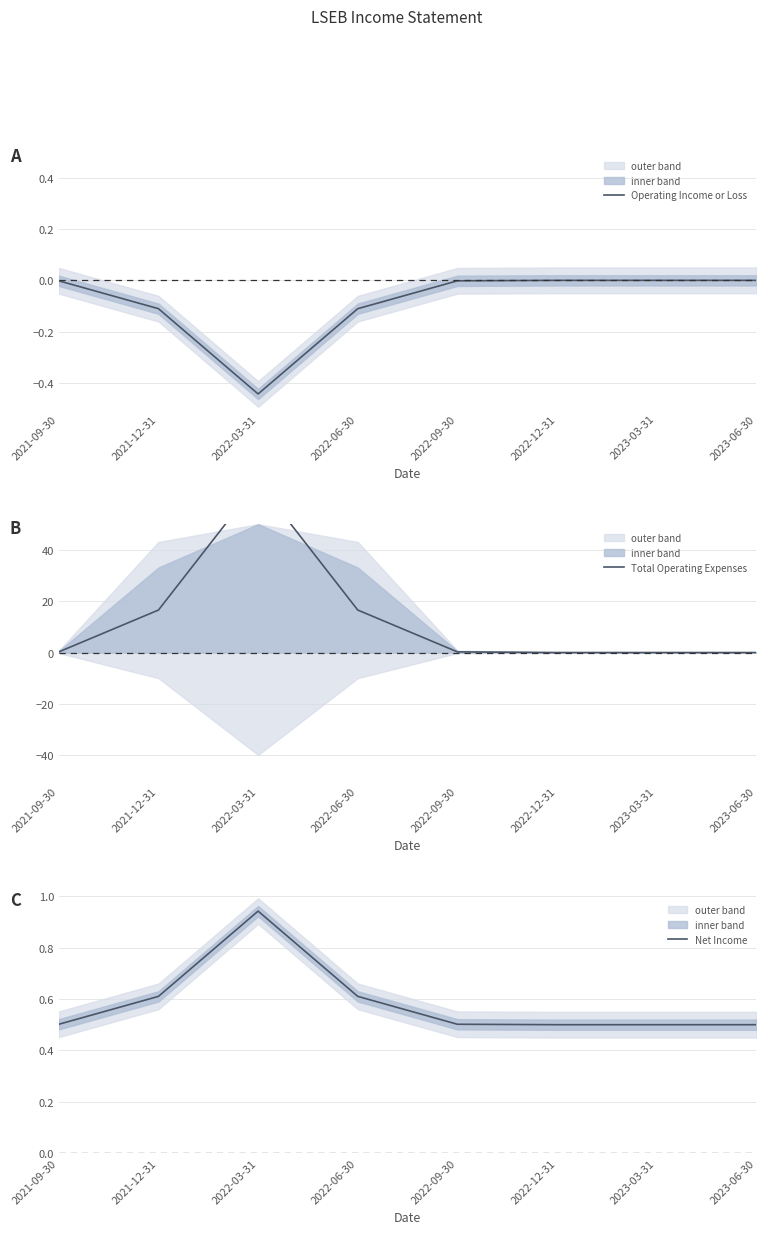

How many data points does each series have?

8